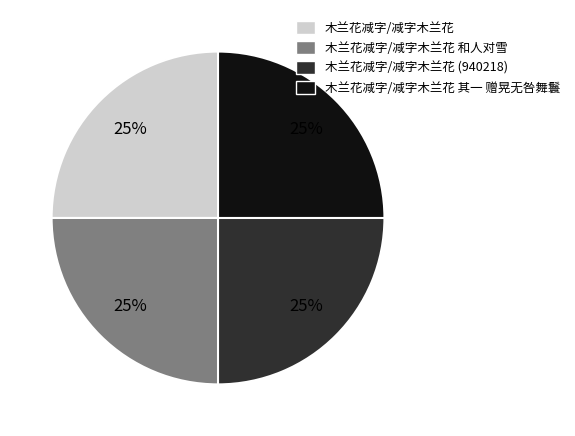

What percentage is the 木兰花减字/减字木兰花 其一 赠晃无咎舞鬟 slice, to the nearest percent?

25%